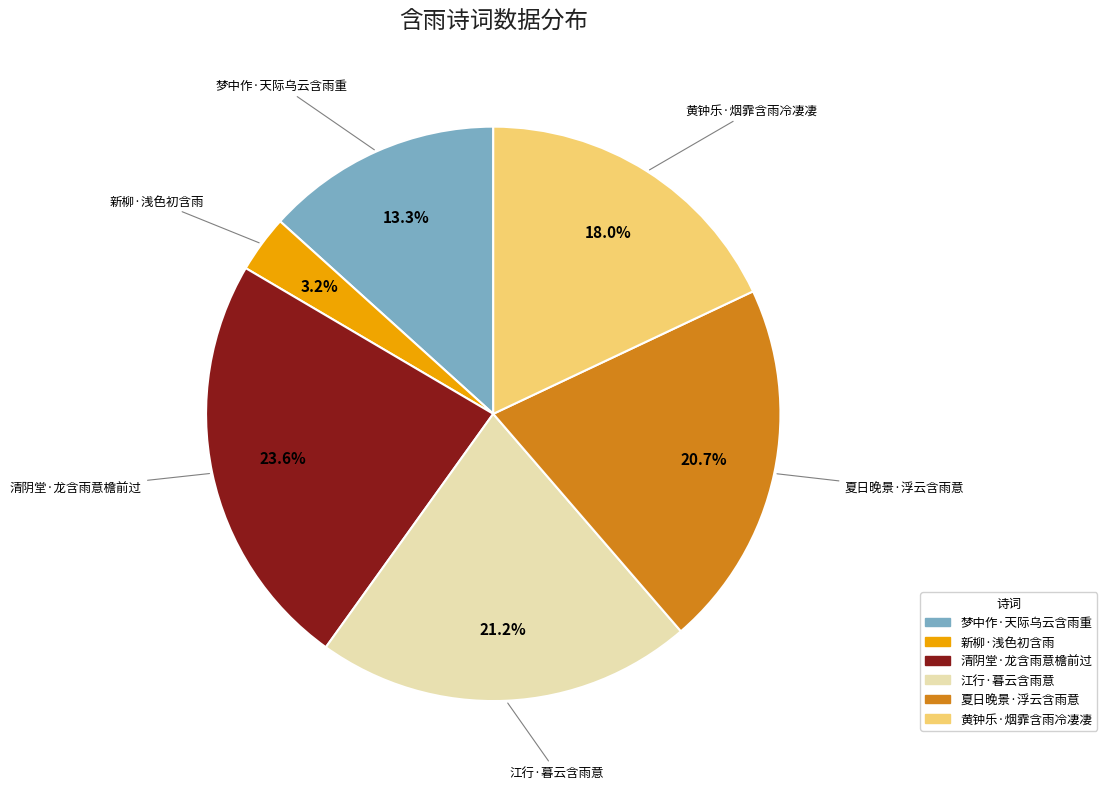

What percentage is the 清阴堂·龙含雨意檐前过 slice, to the nearest percent?

24%